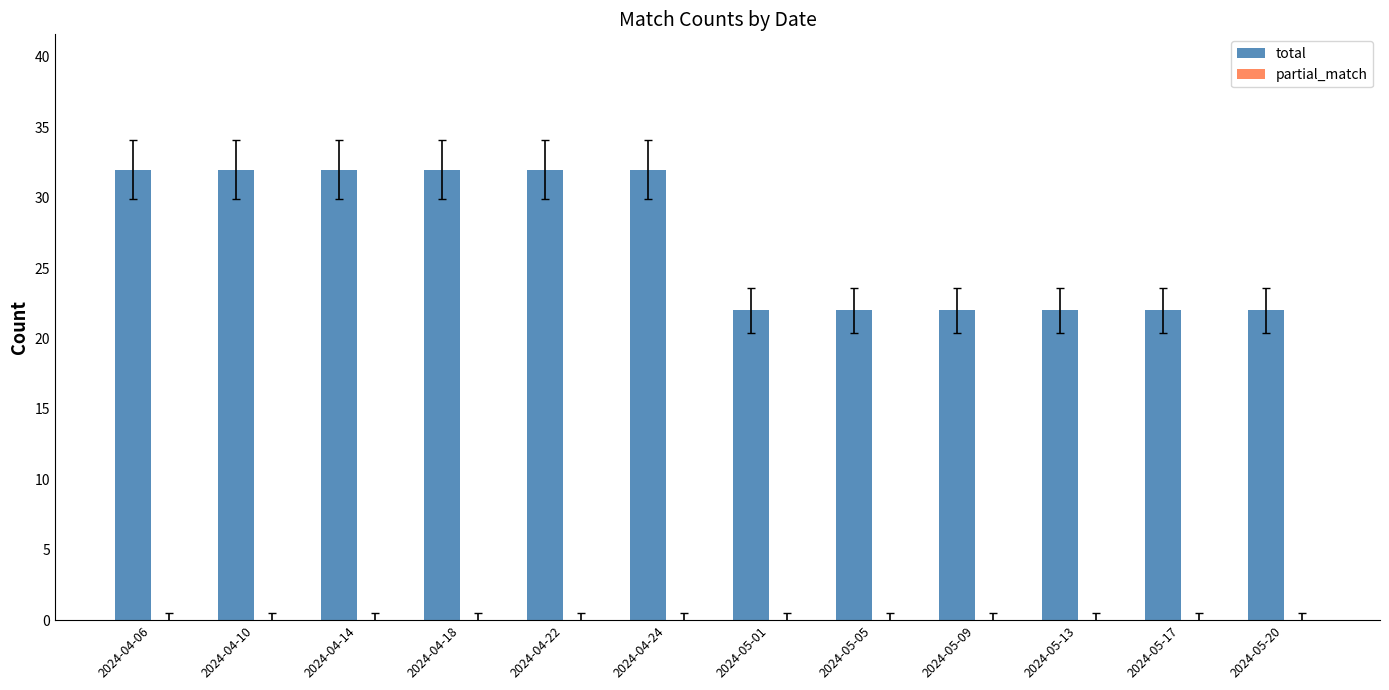

Reading left to right, what are all the values shown in this chart?

32	32	32	32	32	32	22	22	22	22	22	22